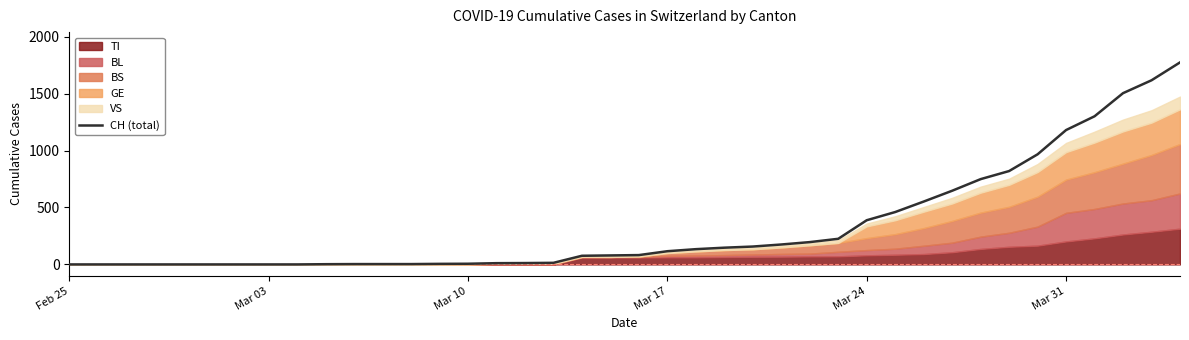

Reading left to right, list all the values displayed in this chart.

0	0	0	0	0	0	0	0	0	2	3	3	3	5	6	11	12	14	76	79	82	116	134	147	157	175	196	225	388	460	552	647	749	820	967	1180	1301	1504	1617	1774